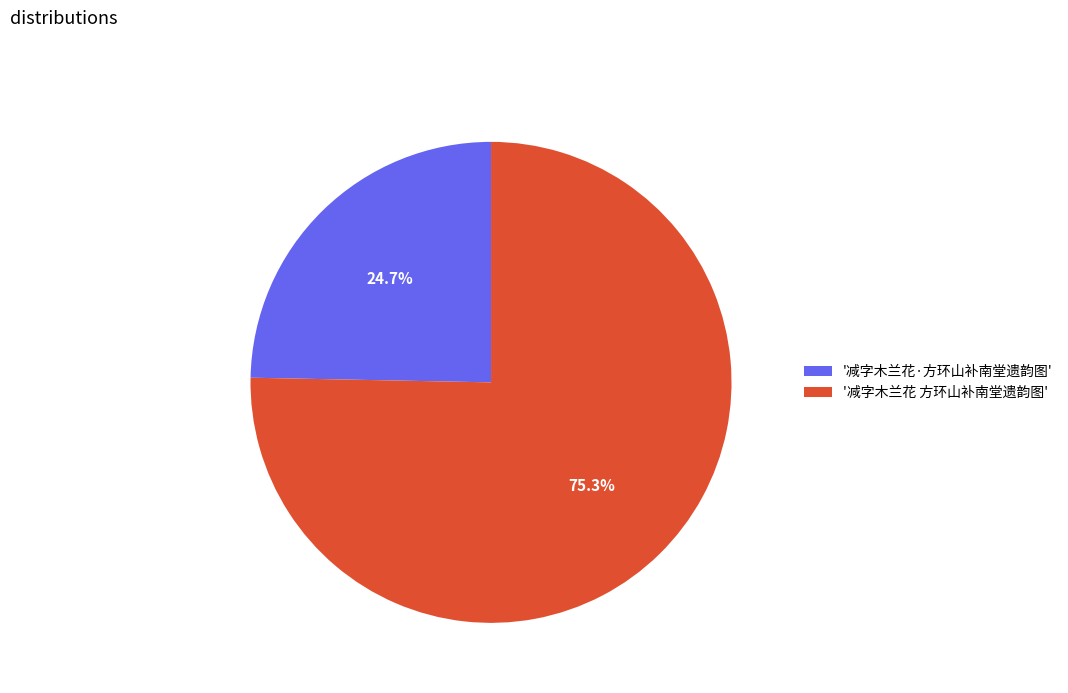

What is the ratio of the value at '减字木兰花·方环山补南堂遗韵图' to the value at '减字木兰花 方环山补南堂遗韵图'?

0.3